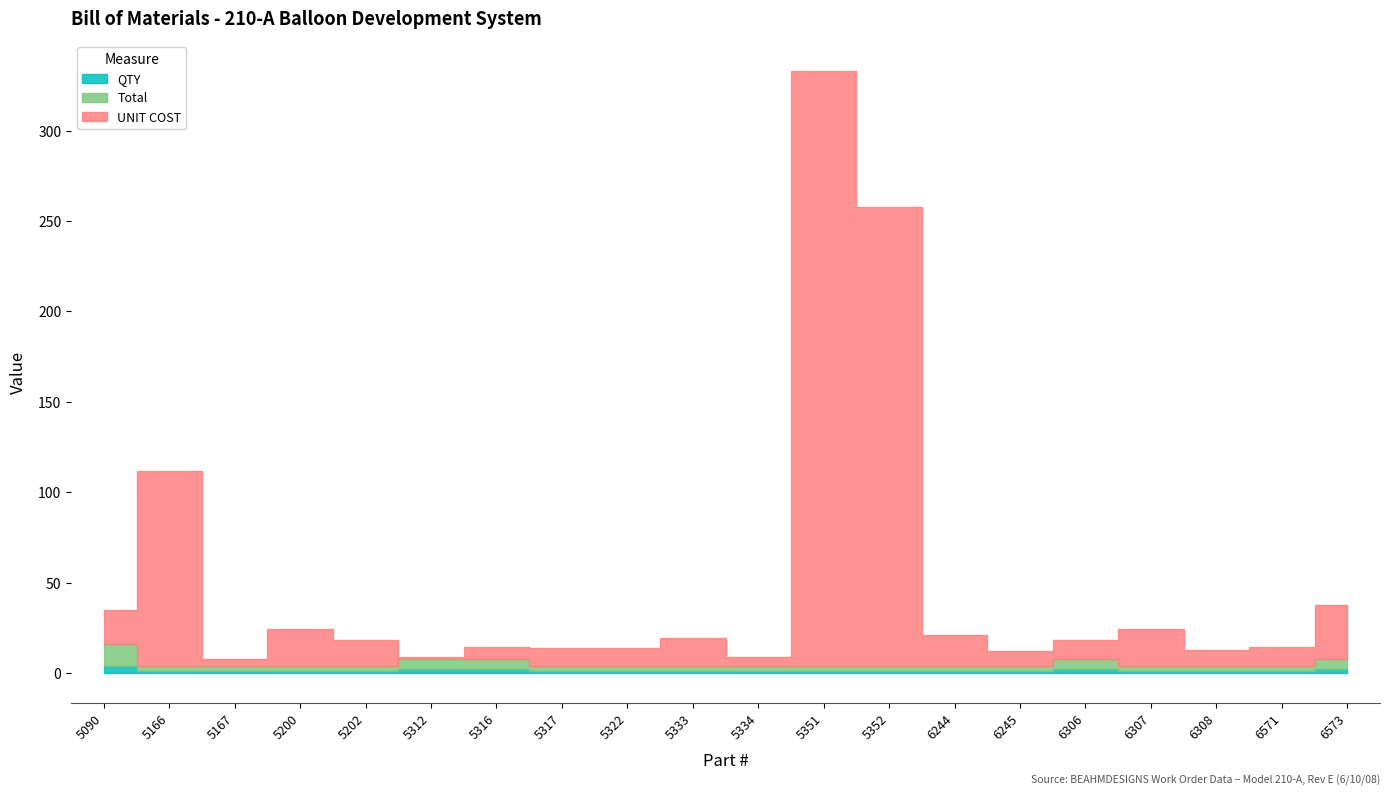

Is the value of QTY at 5351 greater than the value of UNIT COST at 6307?

No